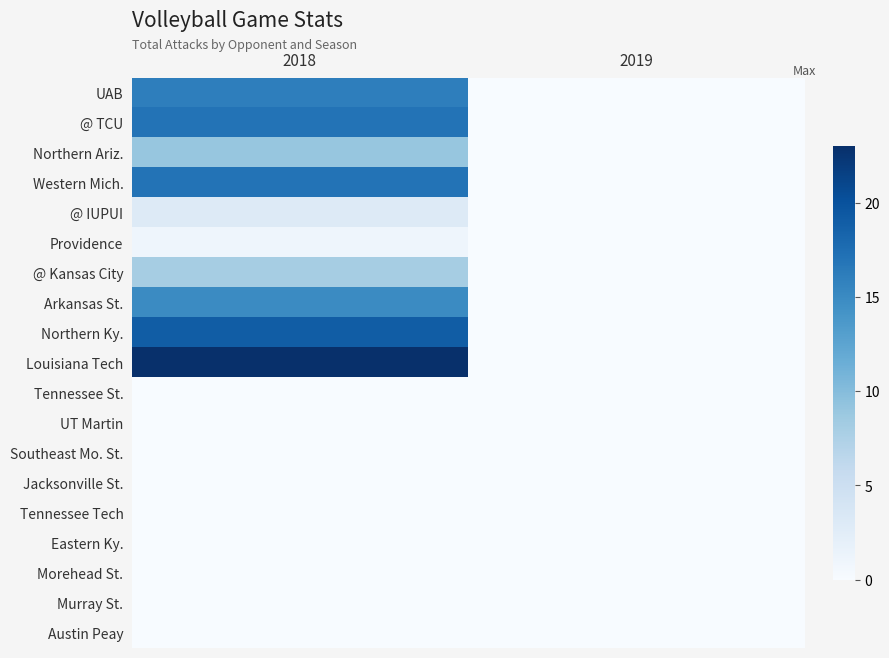

Which series has the largest range (max minus min)?

Louisiana Tech